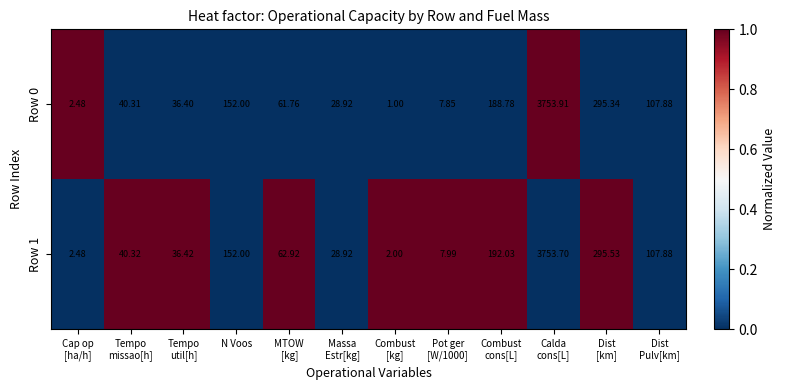

At which label does Row 1 first exceed 62?

N Voos